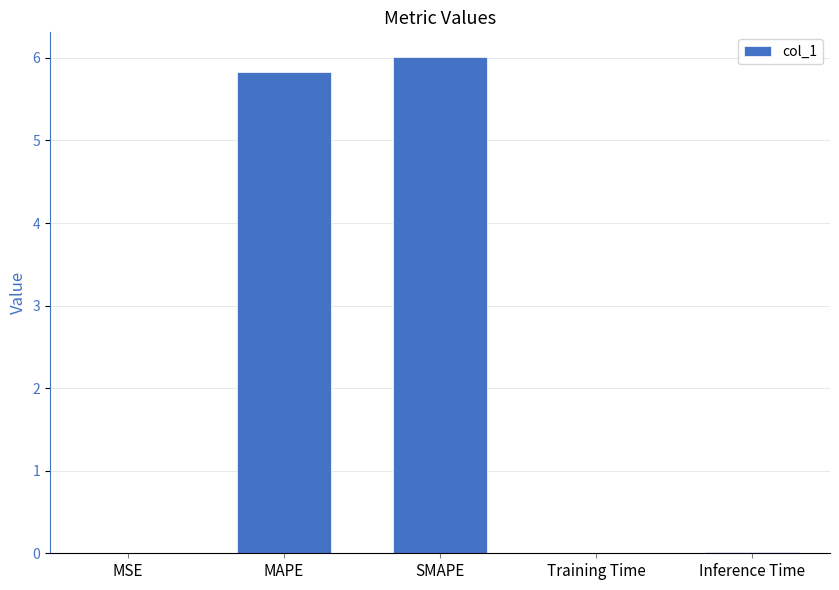

Where is the data nearest to the value 3?

MAPE